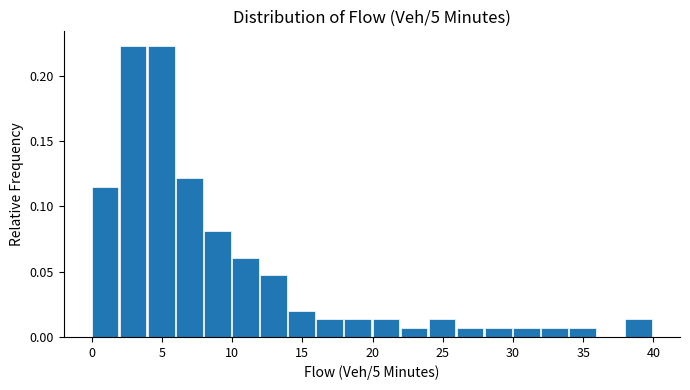

What is the height of the bar covering 2 to 4 on the x-axis? The values are not printed on the chart, so give them approximately, as read against the axis.

0.225